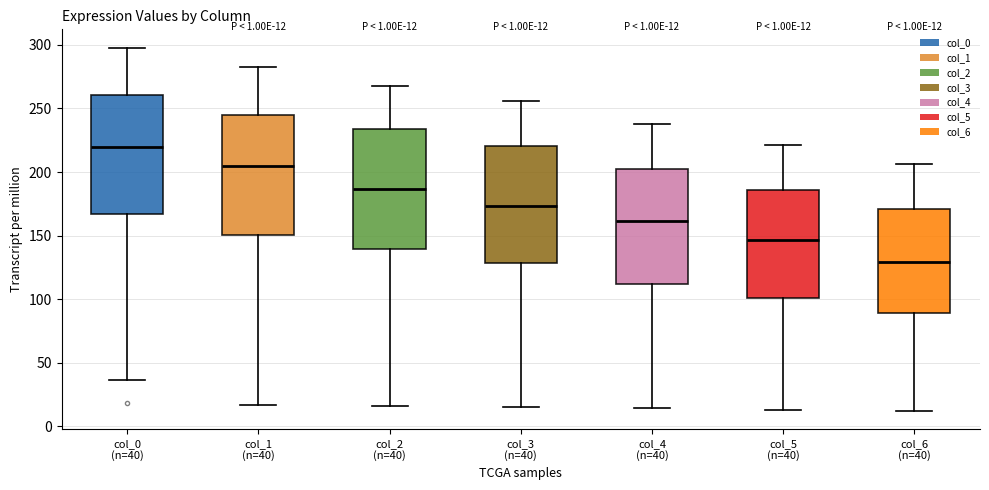

Which box has the lowest median line?

col_6 (n=40)